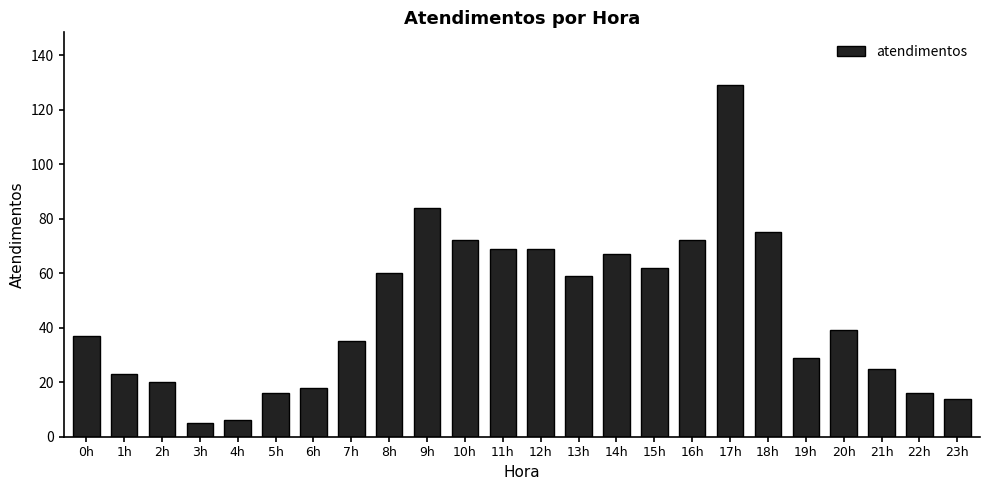

Reading right to left, transcribe all the data shown in this chart.

14	16	25	39	29	75	129	72	62	67	59	69	69	72	84	60	35	18	16	6	5	20	23	37